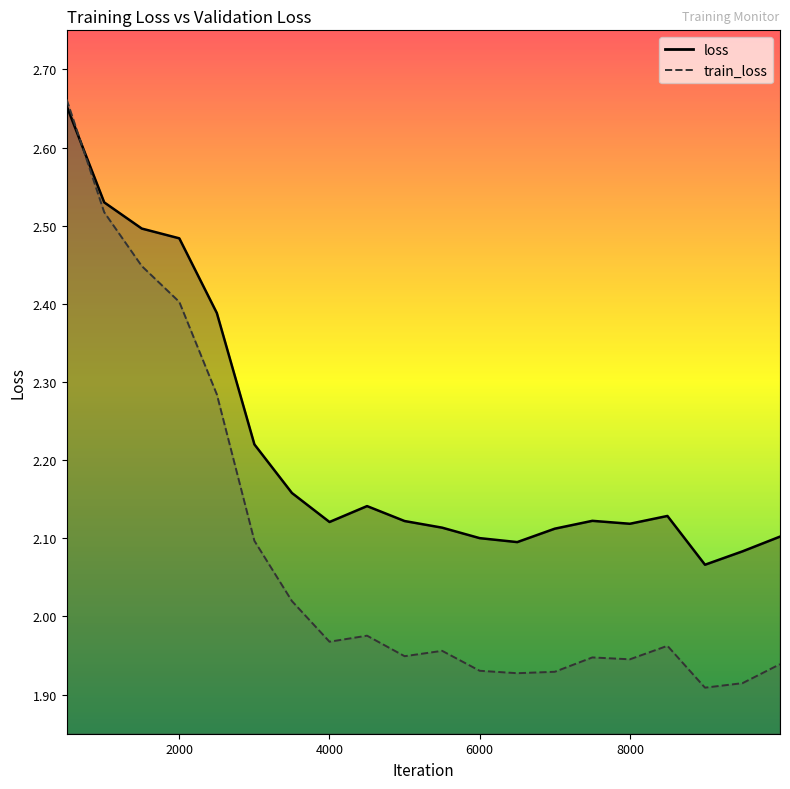

Between which two adjacent categories do train_loss and loss first intersect?

500 and 1000